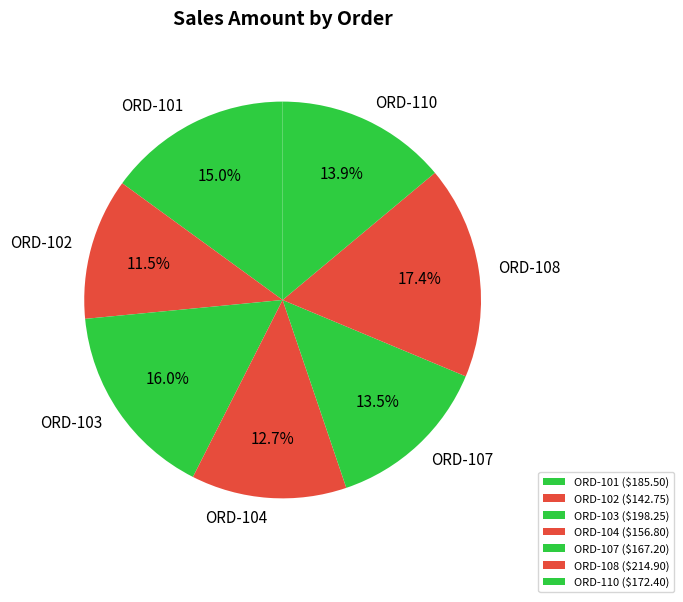

Between ORD-104 and ORD-102, which is larger?

ORD-104